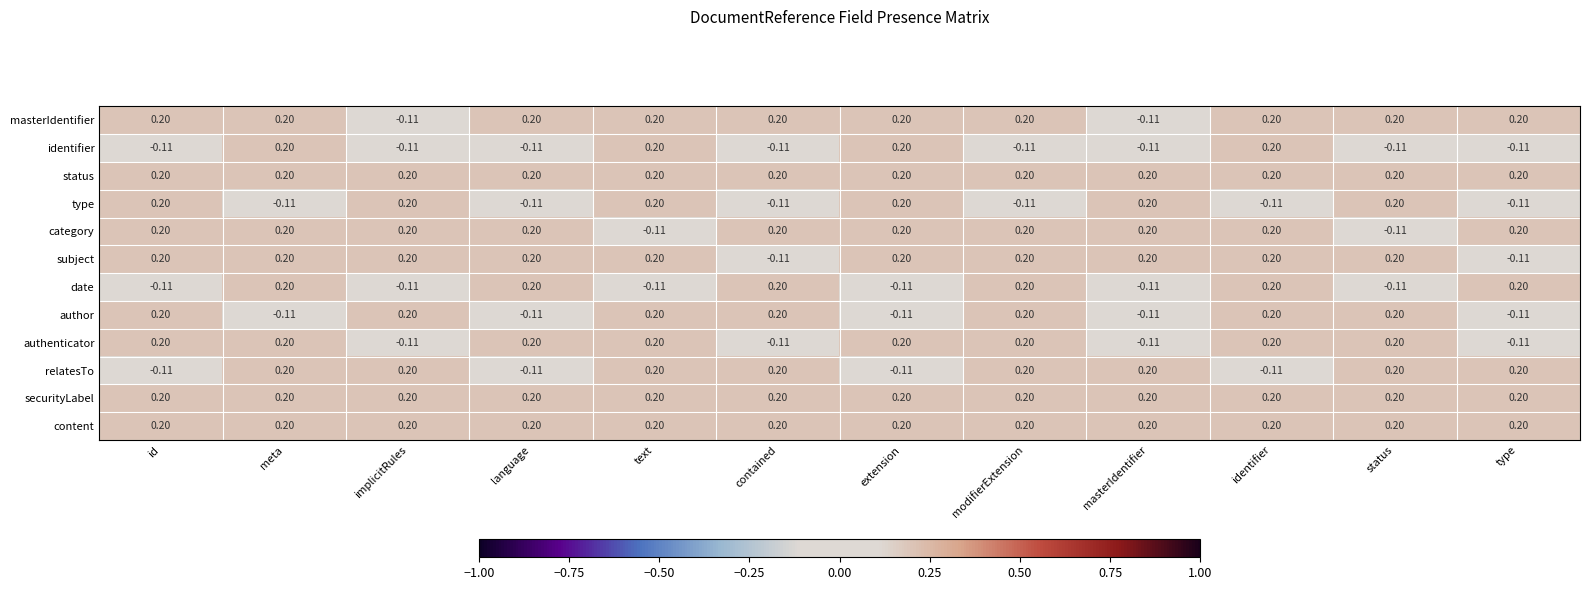

Is the value of authenticator at extension greater than the value of identifier at contained?

Yes